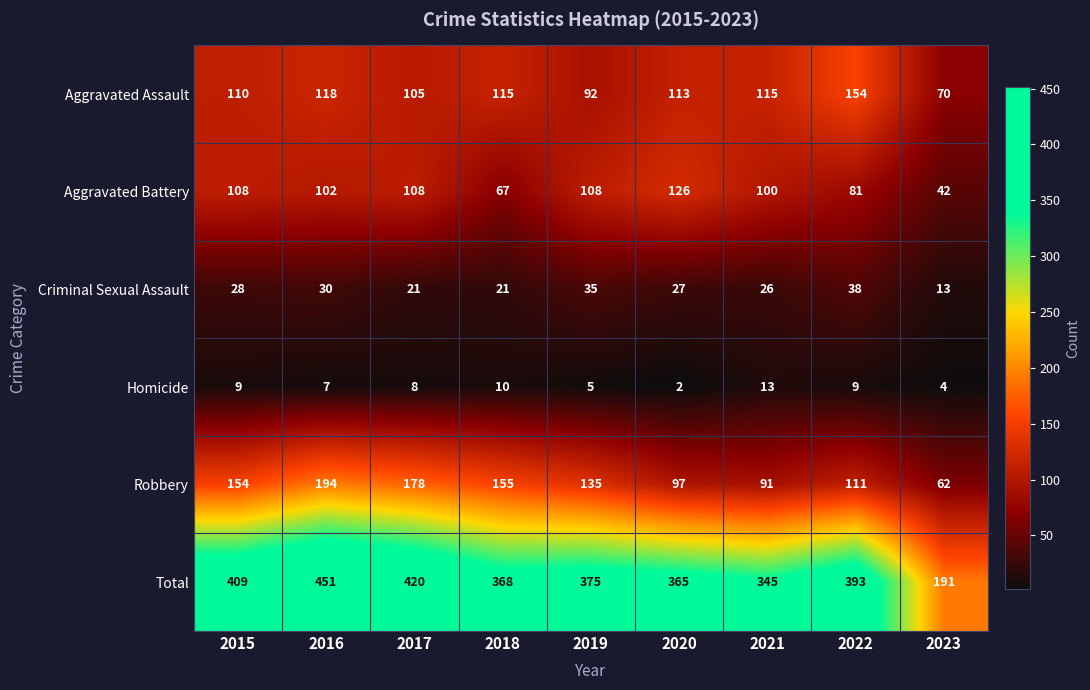

Count the number of categories in the chart.

9